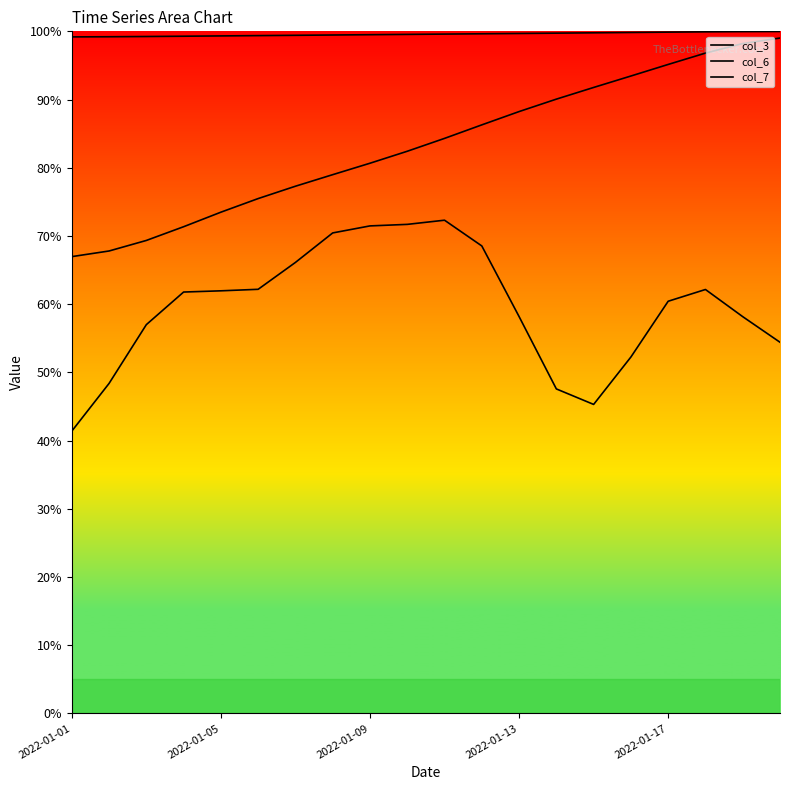

Rank the series by their maximum value, from highest to lowest.

col_7, col_6, col_3